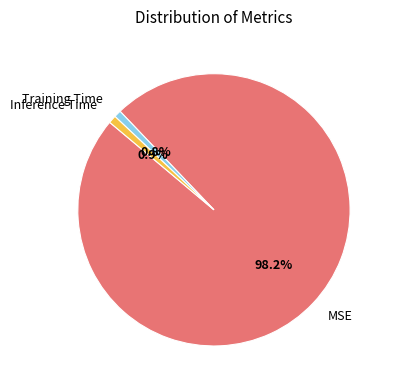

Combined, what portion of the pie is MSE and Inference Time?

99.2%